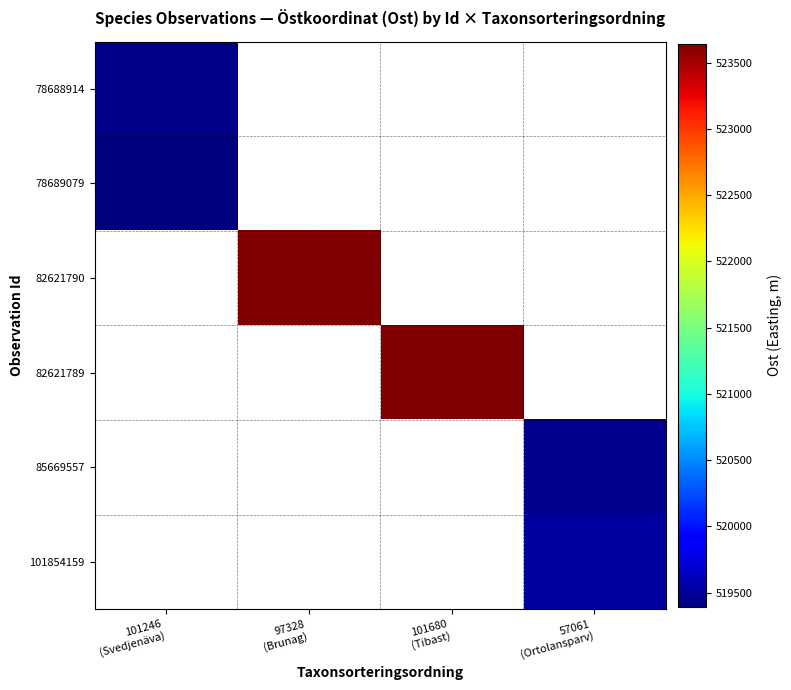

At which label is 78688914 closest to 519442?

101246 (Svedjenäva)